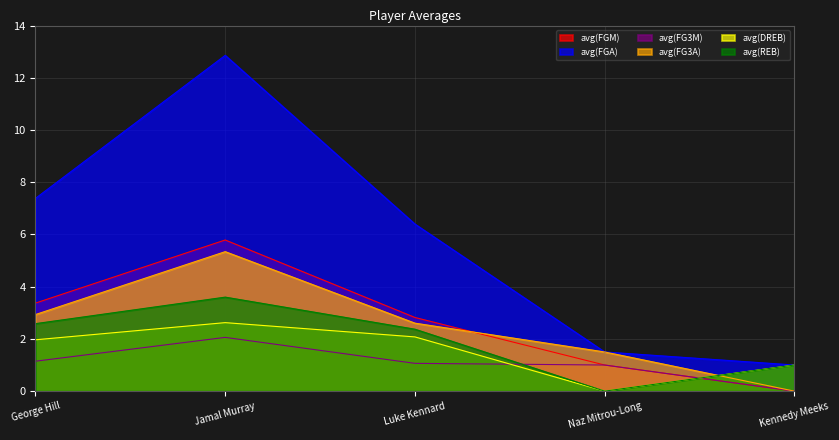

Where is the first local maximum for avg(FGA)?

Jamal Murray